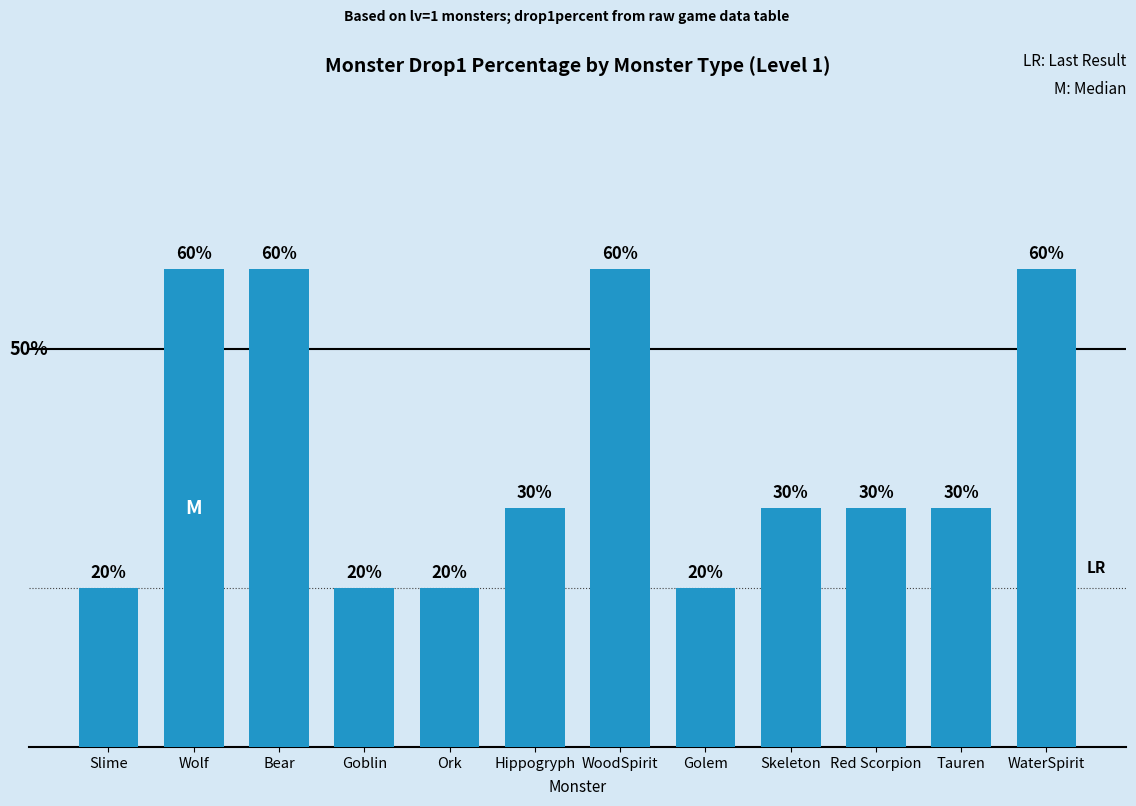

What is the label of the 10th bar from the left?

Red Scorpion